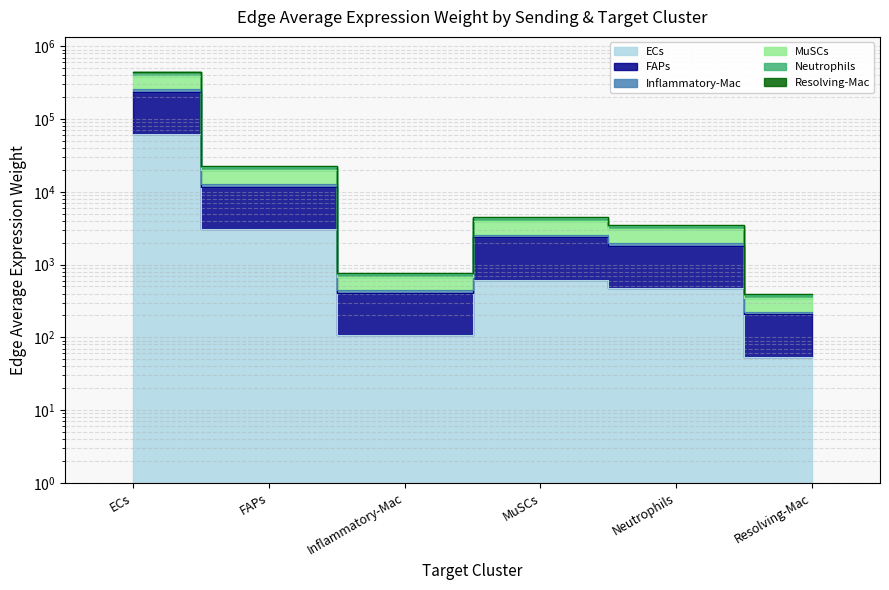

How many interior local peaks does the FAPs series have?

1